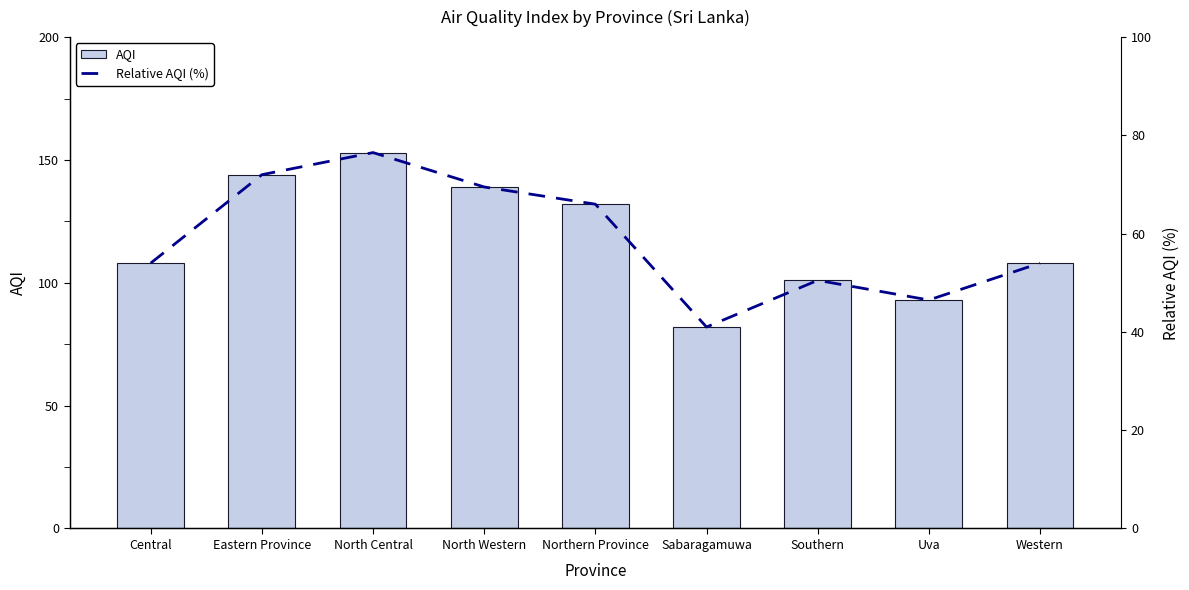

What is the label of the 7th bar from the left?

Southern